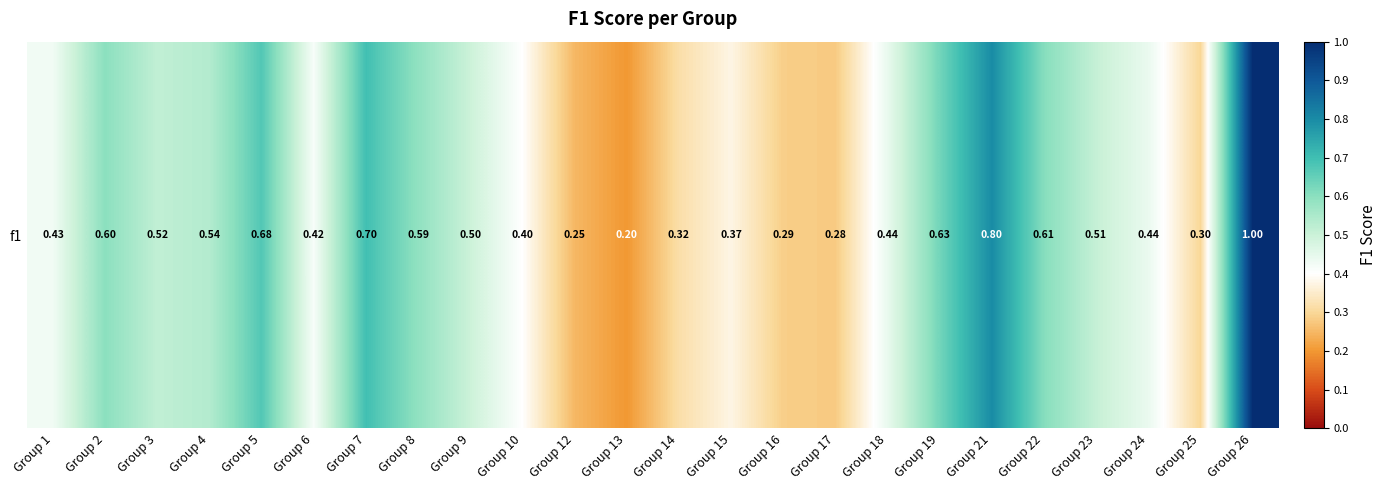

What is the smallest value displayed?

0.2